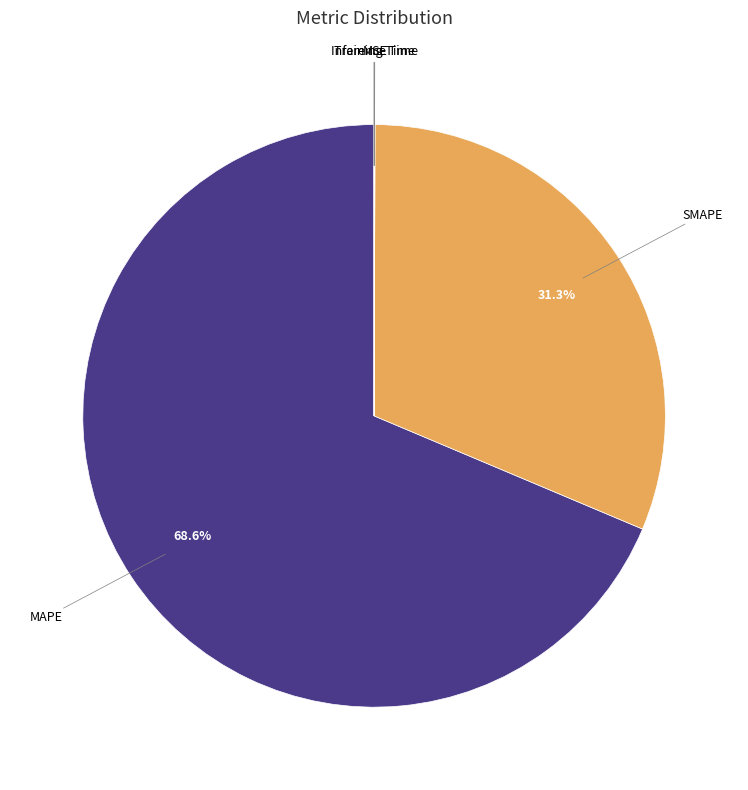

Rank the categories by value from highest to lowest.

MAPE, SMAPE, MSE, Training Time, Inference Time